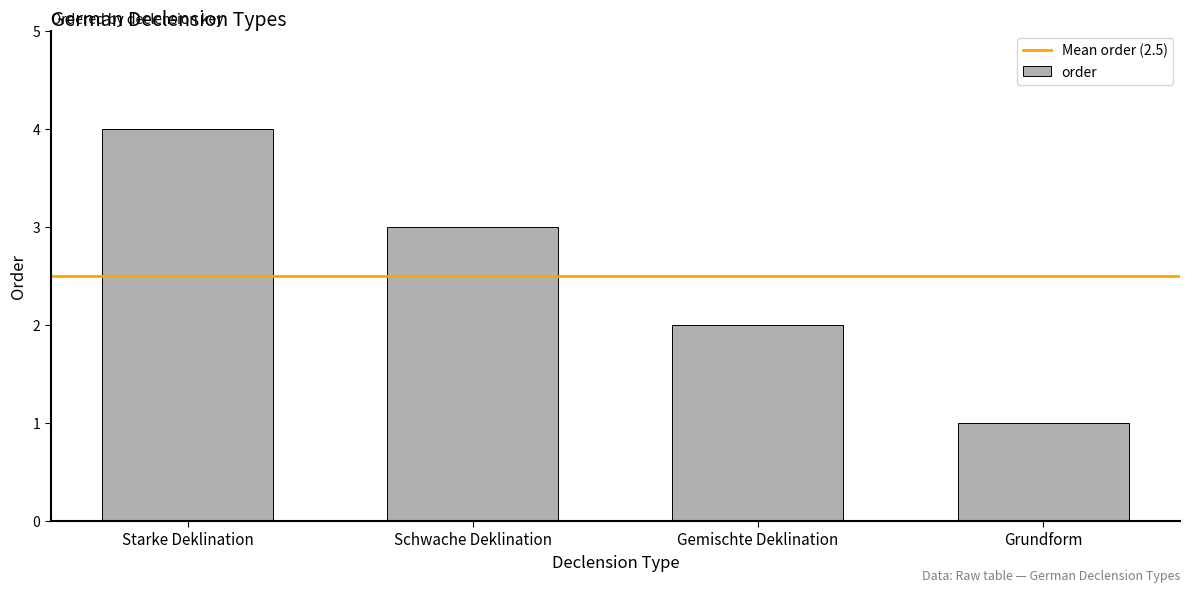

How many values are between 2 and 4?

3